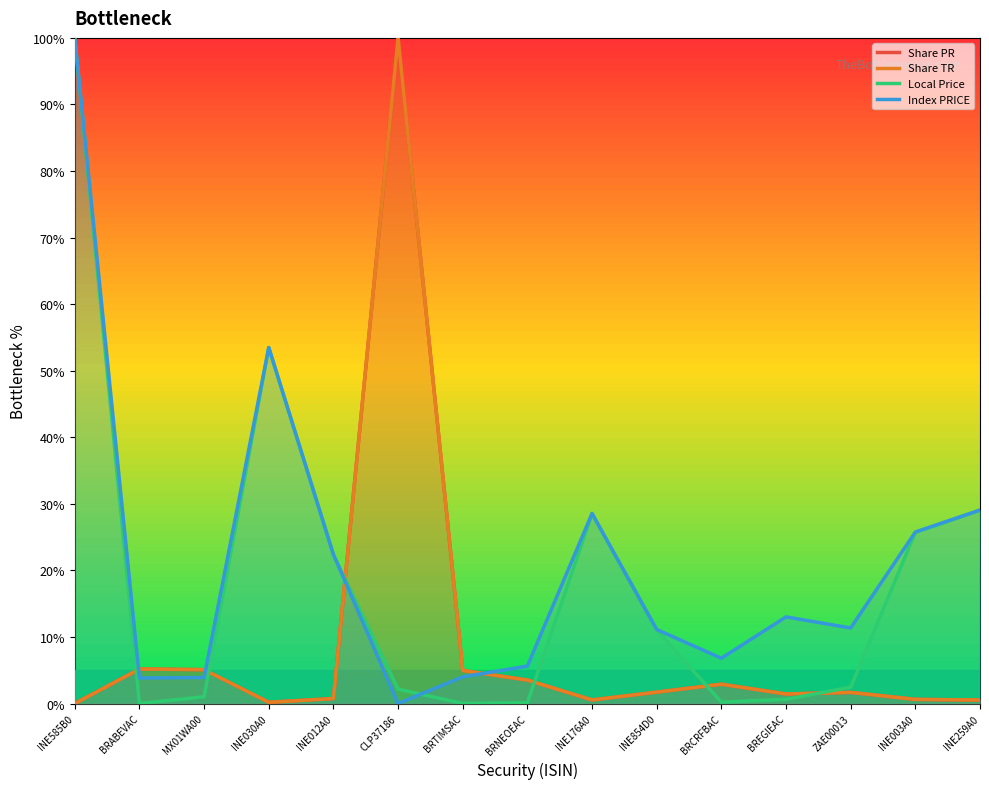

What is the average value of the Share PR series?

8.6